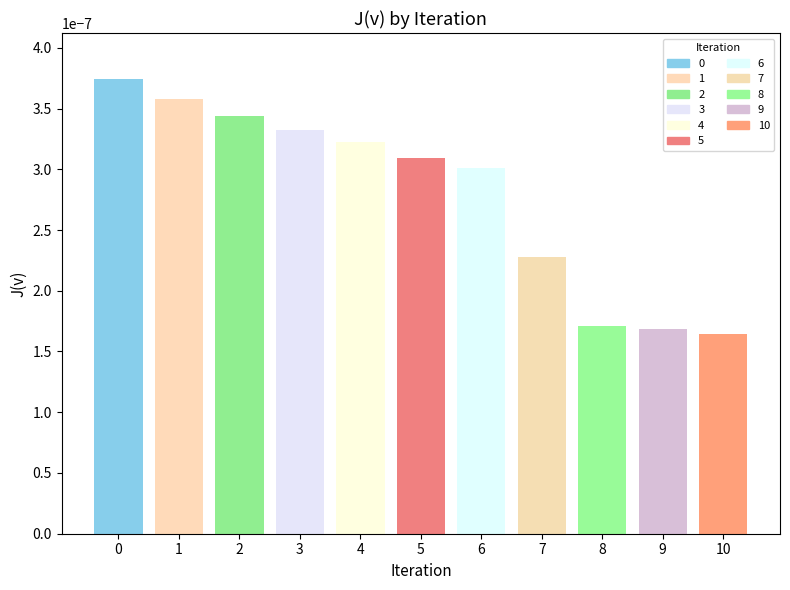

Count the values in the range 0 to 1.

11